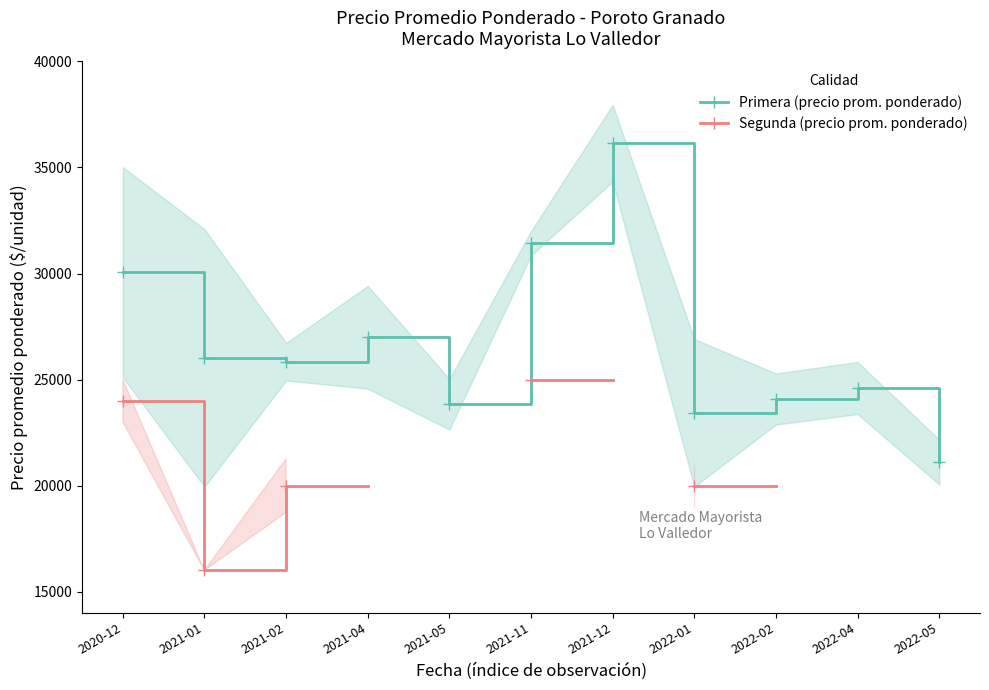

The value of Primera (precio prom. ponderado) at 2022-05 is 21111.0. True or false?

True